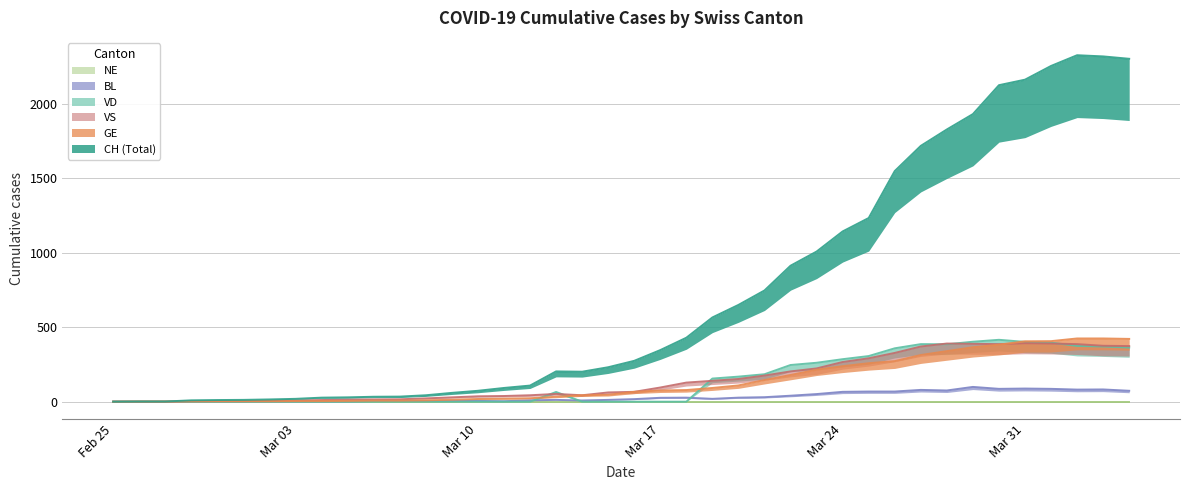

What is the total value across all series at 2020-03-22?

1580